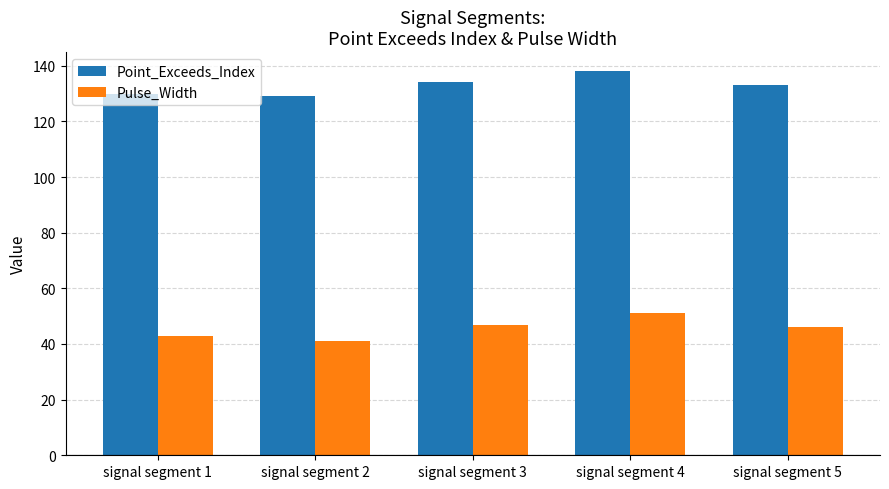

Where does the Point_Exceeds_Index series first go above 133?

signal segment 3